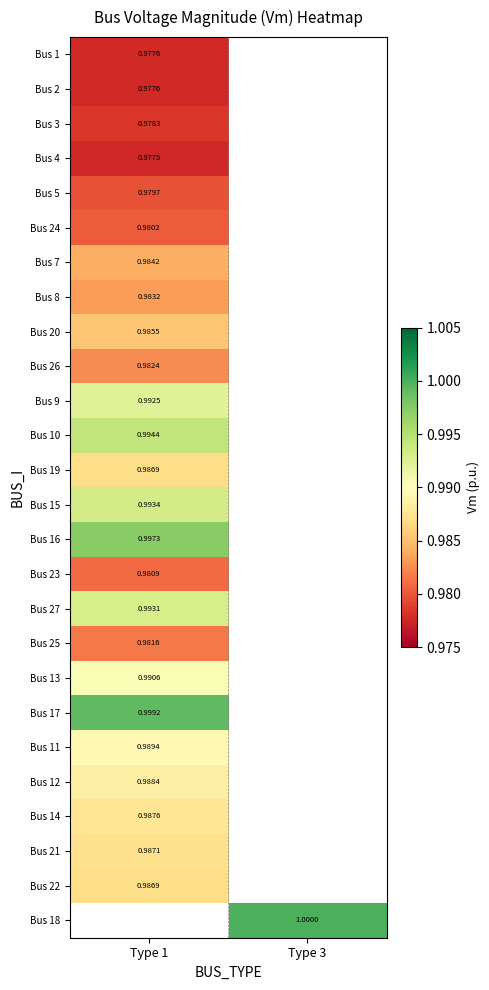

Is the value of Bus 2 at Type 1 greater than the value of Bus 3 at Type 1?

No